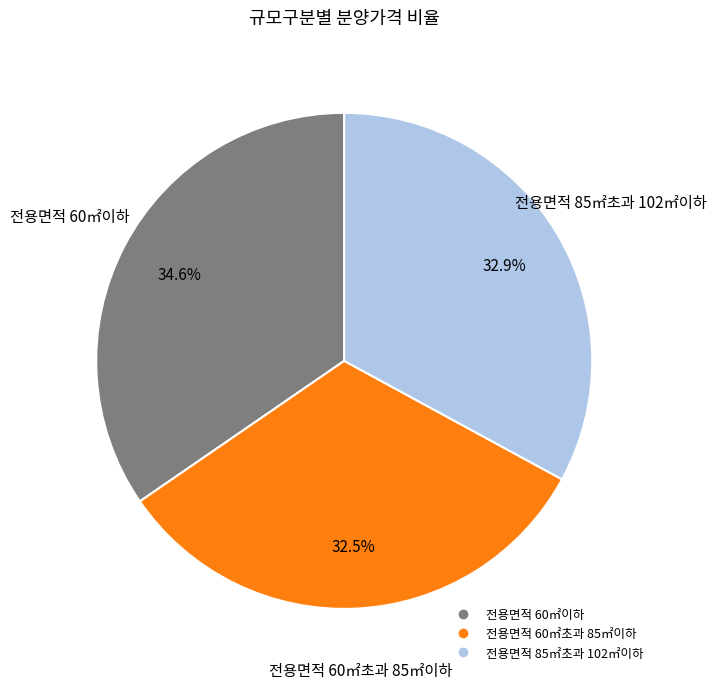

How many segments does this pie chart have?

3